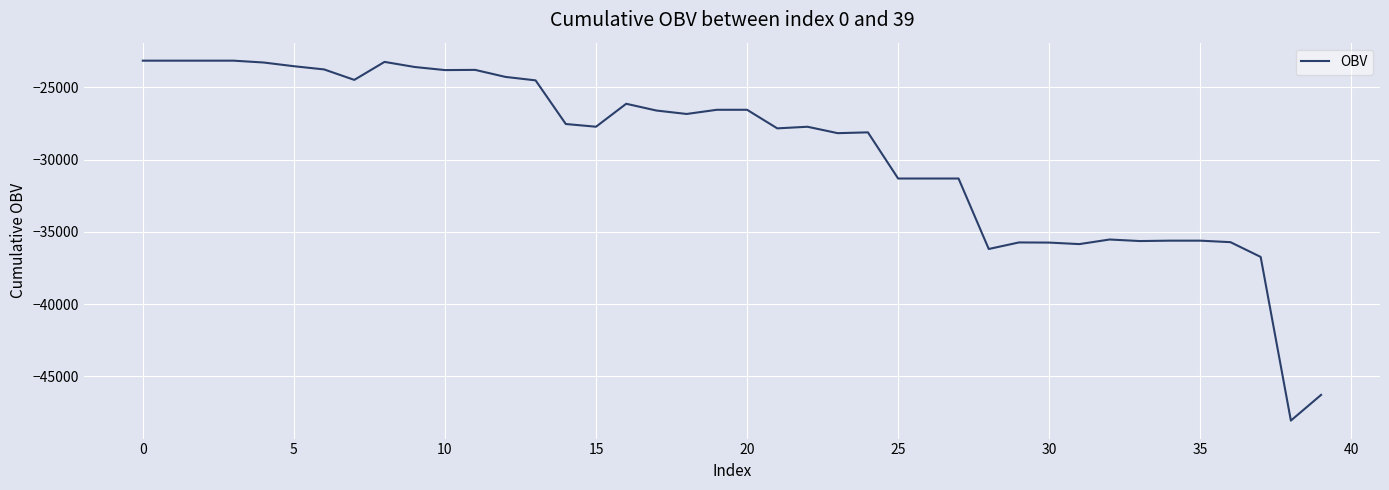

What is the maximum value shown in the chart?

-23156.0